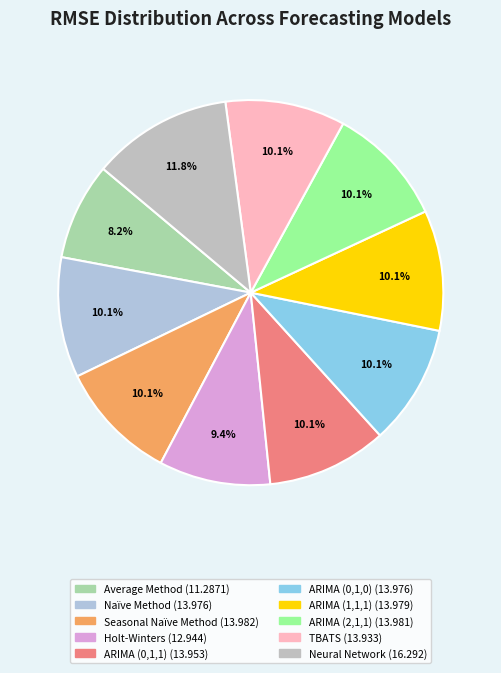

Is it true that ARIMA (1,1,1) is 10% of the pie?

True